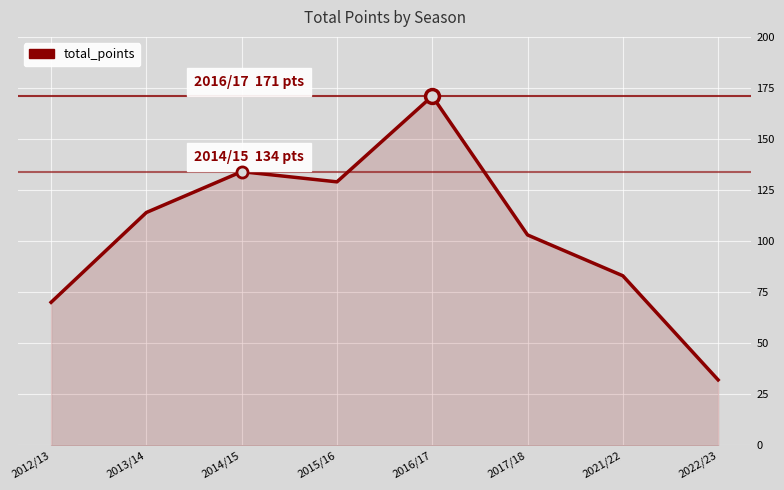

What is the difference between the second highest and minimum values?

102